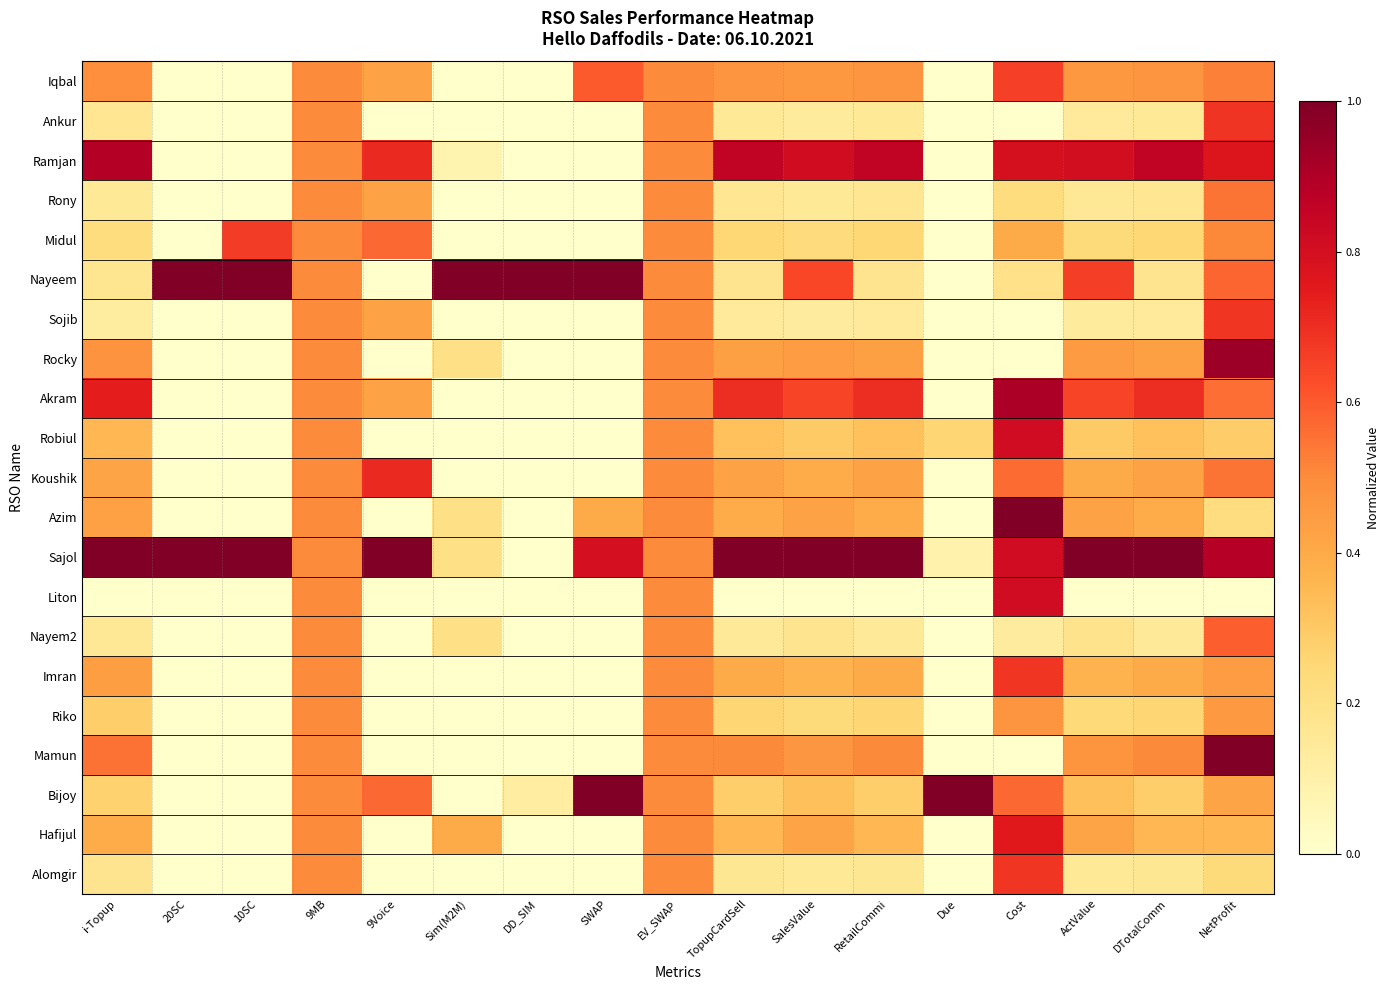

Reading right to left, extract all data points from this chart.

Iqbal: NetProfit=0.5	DTotalComm=0.5	ActValue=0.5	Cost=0.7	Due=0.0	RetailCommi=0.5	SalesValue=0.5	TopupCardSell=0.5	EV_SWAP=0.5	SWAP=0.6	DD_SIM=0.0	Sim(M2M)=0.0	9Voice=0.4	9MB=0.5	10SC=0.0	20SC=0.0	i-Topup=0.5
Ankur: NetProfit=0.7	DTotalComm=0.2	ActValue=0.1	Cost=0.0	Due=0.0	RetailCommi=0.2	SalesValue=0.1	TopupCardSell=0.2	EV_SWAP=0.5	SWAP=0.0	DD_SIM=0.0	Sim(M2M)=0.0	9Voice=0.0	9MB=0.5	10SC=0.0	20SC=0.0	i-Topup=0.2
Ramjan: NetProfit=0.8	DTotalComm=0.9	ActValue=0.8	Cost=0.8	Due=0.0	RetailCommi=0.9	SalesValue=0.8	TopupCardSell=0.9	EV_SWAP=0.5	SWAP=0.0	DD_SIM=0.0	Sim(M2M)=0.1	9Voice=0.7	9MB=0.5	10SC=0.0	20SC=0.0	i-Topup=0.9
Rony: NetProfit=0.5	DTotalComm=0.2	ActValue=0.2	Cost=0.2	Due=0.0	RetailCommi=0.2	SalesValue=0.2	TopupCardSell=0.2	EV_SWAP=0.5	SWAP=0.0	DD_SIM=0.0	Sim(M2M)=0.0	9Voice=0.4	9MB=0.5	10SC=0.0	20SC=0.0	i-Topup=0.2
Midul: NetProfit=0.5	DTotalComm=0.3	ActValue=0.2	Cost=0.4	Due=0.0	RetailCommi=0.3	SalesValue=0.2	TopupCardSell=0.3	EV_SWAP=0.5	SWAP=0.0	DD_SIM=0.0	Sim(M2M)=0.0	9Voice=0.6	9MB=0.5	10SC=0.7	20SC=0.0	i-Topup=0.2
Nayeem: NetProfit=0.6	DTotalComm=0.2	ActValue=0.7	Cost=0.2	Due=0.0	RetailCommi=0.2	SalesValue=0.6	TopupCardSell=0.2	EV_SWAP=0.5	SWAP=1.0	DD_SIM=1.0	Sim(M2M)=1.0	9Voice=0.0	9MB=0.5	10SC=1.0	20SC=1.0	i-Topup=0.2
Sojib: NetProfit=0.7	DTotalComm=0.1	ActValue=0.1	Cost=0.0	Due=0.0	RetailCommi=0.1	SalesValue=0.1	TopupCardSell=0.1	EV_SWAP=0.5	SWAP=0.0	DD_SIM=0.0	Sim(M2M)=0.0	9Voice=0.4	9MB=0.5	10SC=0.0	20SC=0.0	i-Topup=0.1
Rocky: NetProfit=0.9	DTotalComm=0.4	ActValue=0.5	Cost=0.0	Due=0.0	RetailCommi=0.4	SalesValue=0.4	TopupCardSell=0.4	EV_SWAP=0.5	SWAP=0.0	DD_SIM=0.0	Sim(M2M)=0.2	9Voice=0.0	9MB=0.5	10SC=0.0	20SC=0.0	i-Topup=0.5
Akram: NetProfit=0.6	DTotalComm=0.7	ActValue=0.6	Cost=0.9	Due=0.0	RetailCommi=0.7	SalesValue=0.6	TopupCardSell=0.7	EV_SWAP=0.5	SWAP=0.0	DD_SIM=0.0	Sim(M2M)=0.0	9Voice=0.4	9MB=0.5	10SC=0.0	20SC=0.0	i-Topup=0.7
Robiul: NetProfit=0.3	DTotalComm=0.3	ActValue=0.3	Cost=0.8	Due=0.3	RetailCommi=0.3	SalesValue=0.3	TopupCardSell=0.3	EV_SWAP=0.5	SWAP=0.0	DD_SIM=0.0	Sim(M2M)=0.0	9Voice=0.0	9MB=0.5	10SC=0.0	20SC=0.0	i-Topup=0.4
Koushik: NetProfit=0.5	DTotalComm=0.4	ActValue=0.4	Cost=0.6	Due=0.0	RetailCommi=0.4	SalesValue=0.4	TopupCardSell=0.4	EV_SWAP=0.5	SWAP=0.0	DD_SIM=0.0	Sim(M2M)=0.0	9Voice=0.7	9MB=0.5	10SC=0.0	20SC=0.0	i-Topup=0.4
Azim: NetProfit=0.2	DTotalComm=0.4	ActValue=0.4	Cost=1.0	Due=0.0	RetailCommi=0.4	SalesValue=0.4	TopupCardSell=0.4	EV_SWAP=0.5	SWAP=0.4	DD_SIM=0.0	Sim(M2M)=0.2	9Voice=0.0	9MB=0.5	10SC=0.0	20SC=0.0	i-Topup=0.4
Sajol: NetProfit=0.9	DTotalComm=1.0	ActValue=1.0	Cost=0.8	Due=0.1	RetailCommi=1.0	SalesValue=1.0	TopupCardSell=1.0	EV_SWAP=0.5	SWAP=0.8	DD_SIM=0.0	Sim(M2M)=0.2	9Voice=1.0	9MB=0.5	10SC=1.0	20SC=1.0	i-Topup=1.0
Liton: NetProfit=0.0	DTotalComm=0.0	ActValue=0.0	Cost=0.8	Due=0.0	RetailCommi=0.0	SalesValue=0.0	TopupCardSell=0.0	EV_SWAP=0.5	SWAP=0.0	DD_SIM=0.0	Sim(M2M)=0.0	9Voice=0.0	9MB=0.5	10SC=0.0	20SC=0.0	i-Topup=0.0
Nayem2: NetProfit=0.6	DTotalComm=0.1	ActValue=0.2	Cost=0.1	Due=0.0	RetailCommi=0.1	SalesValue=0.2	TopupCardSell=0.1	EV_SWAP=0.5	SWAP=0.0	DD_SIM=0.0	Sim(M2M)=0.2	9Voice=0.0	9MB=0.5	10SC=0.0	20SC=0.0	i-Topup=0.2
Imran: NetProfit=0.4	DTotalComm=0.4	ActValue=0.4	Cost=0.7	Due=0.0	RetailCommi=0.4	SalesValue=0.4	TopupCardSell=0.4	EV_SWAP=0.5	SWAP=0.0	DD_SIM=0.0	Sim(M2M)=0.0	9Voice=0.0	9MB=0.5	10SC=0.0	20SC=0.0	i-Topup=0.4
Riko: NetProfit=0.5	DTotalComm=0.3	ActValue=0.2	Cost=0.5	Due=0.0	RetailCommi=0.3	SalesValue=0.2	TopupCardSell=0.3	EV_SWAP=0.5	SWAP=0.0	DD_SIM=0.0	Sim(M2M)=0.0	9Voice=0.0	9MB=0.5	10SC=0.0	20SC=0.0	i-Topup=0.3
Mamun: NetProfit=1.0	DTotalComm=0.5	ActValue=0.5	Cost=0.0	Due=0.0	RetailCommi=0.5	SalesValue=0.5	TopupCardSell=0.5	EV_SWAP=0.5	SWAP=0.0	DD_SIM=0.0	Sim(M2M)=0.0	9Voice=0.0	9MB=0.5	10SC=0.0	20SC=0.0	i-Topup=0.6
Bijoy: NetProfit=0.4	DTotalComm=0.3	ActValue=0.3	Cost=0.6	Due=1.0	RetailCommi=0.3	SalesValue=0.3	TopupCardSell=0.3	EV_SWAP=0.5	SWAP=1.0	DD_SIM=0.1	Sim(M2M)=0.0	9Voice=0.6	9MB=0.5	10SC=0.0	20SC=0.0	i-Topup=0.3
Hafijul: NetProfit=0.4	DTotalComm=0.4	ActValue=0.4	Cost=0.8	Due=0.0	RetailCommi=0.4	SalesValue=0.4	TopupCardSell=0.4	EV_SWAP=0.5	SWAP=0.0	DD_SIM=0.0	Sim(M2M)=0.4	9Voice=0.0	9MB=0.5	10SC=0.0	20SC=0.0	i-Topup=0.4
Alomgir: NetProfit=0.2	DTotalComm=0.2	ActValue=0.2	Cost=0.7	Due=0.0	RetailCommi=0.2	SalesValue=0.2	TopupCardSell=0.2	EV_SWAP=0.5	SWAP=0.0	DD_SIM=0.0	Sim(M2M)=0.0	9Voice=0.0	9MB=0.5	10SC=0.0	20SC=0.0	i-Topup=0.2